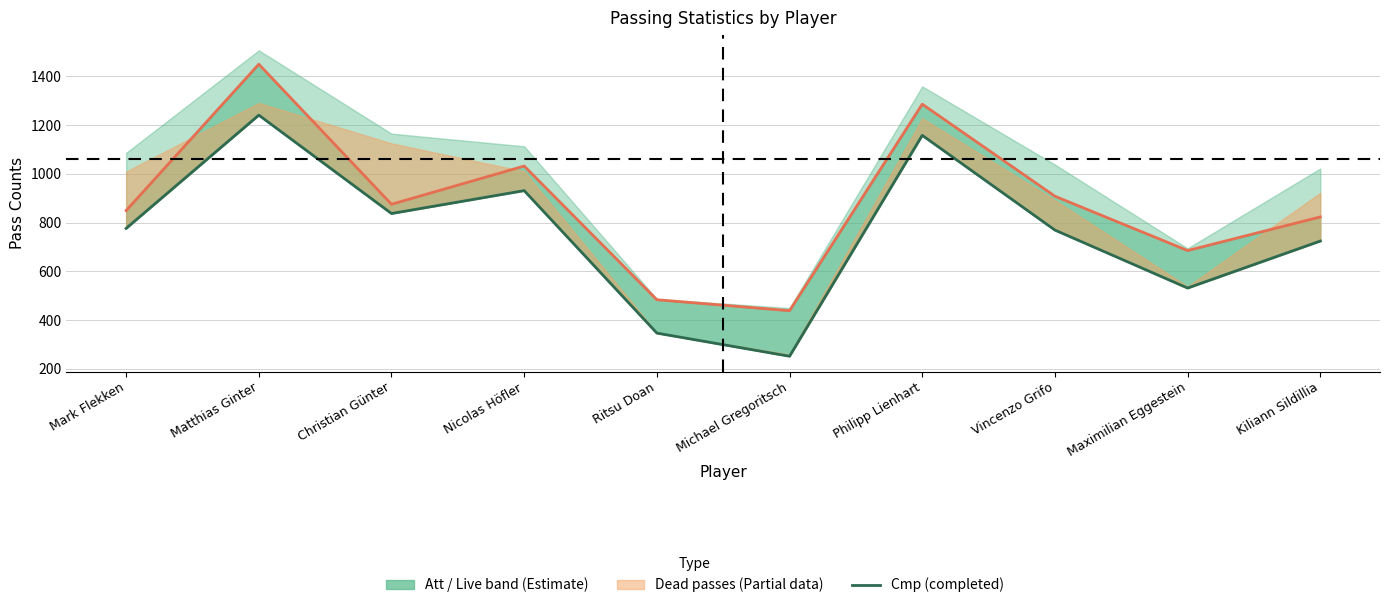

The Live passes series shows 1286 at Philipp Lienhart. True or false?

True